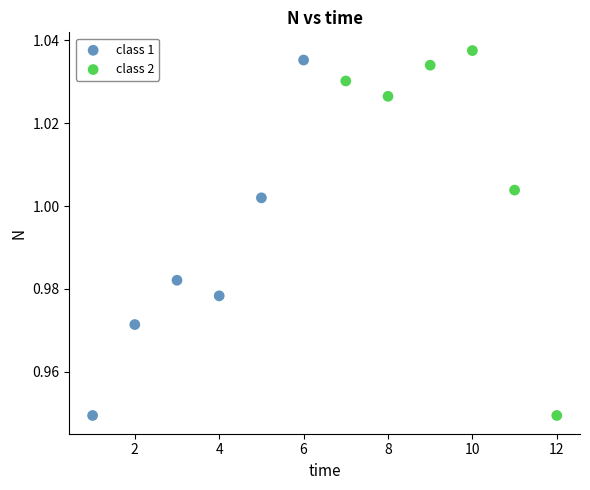

What are all the series names shown in the legend?

class 1, class 2